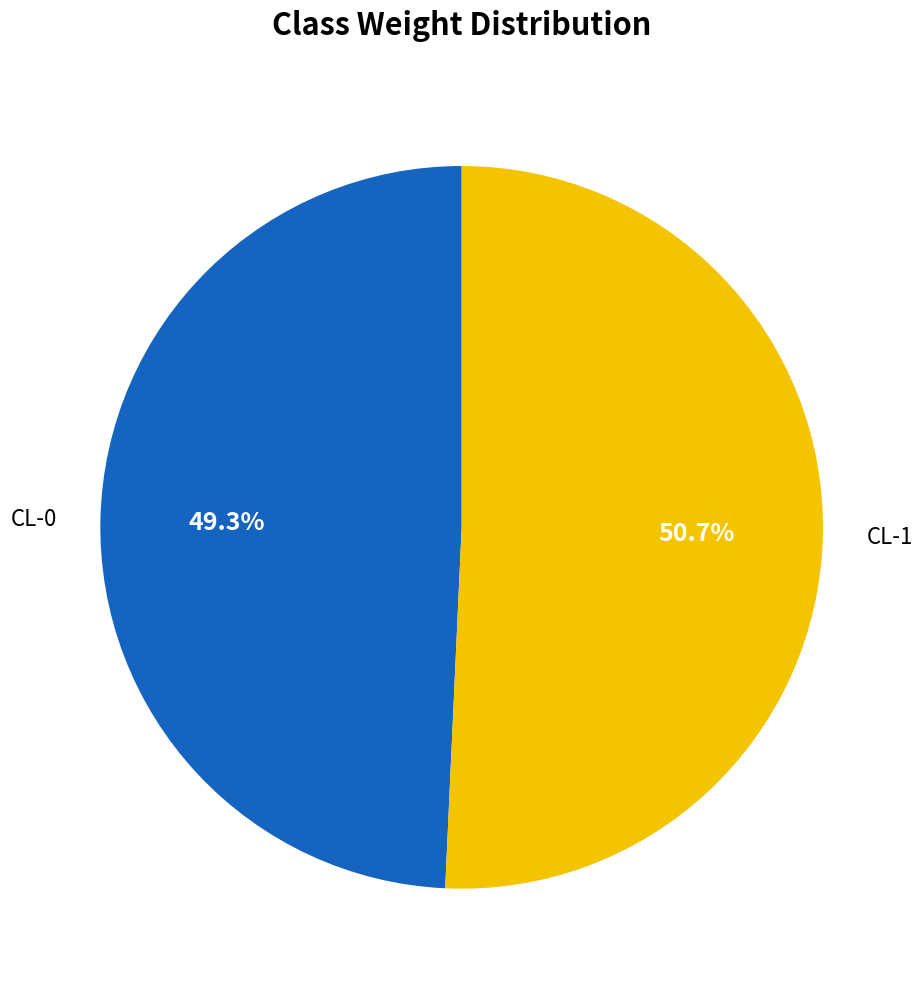

Between CL-1 and CL-0, which is larger?

CL-1